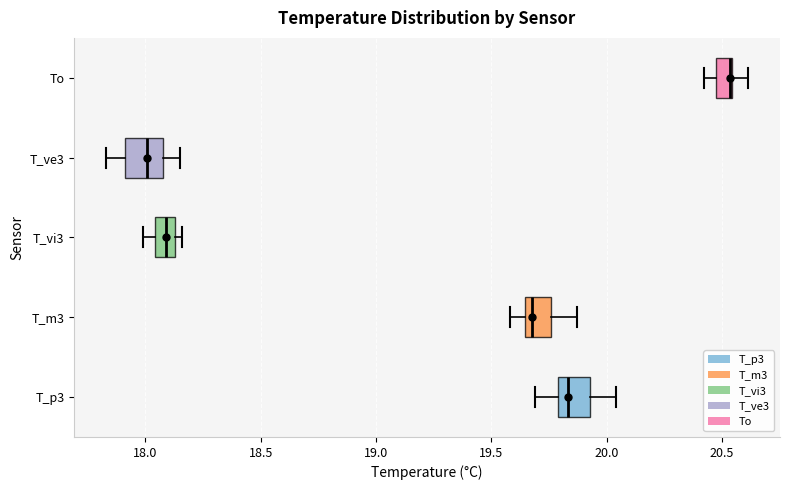

Where does the left whisker of the box for To end on the x-axis? The values are not printed on the chart, so give them approximately, as read against the axis.

20.40